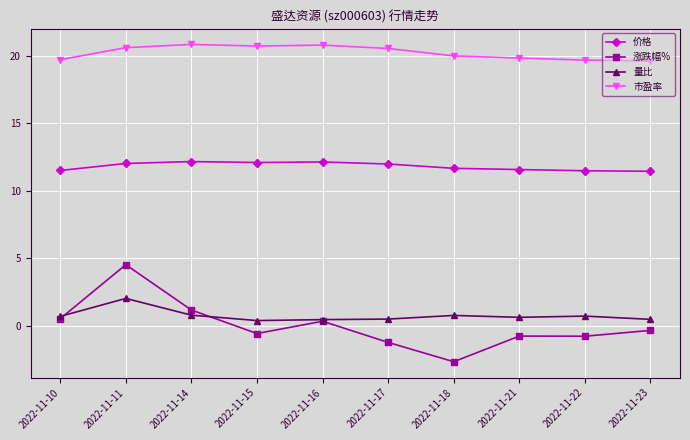

Which category has the lowest value across all series?

2022-11-18